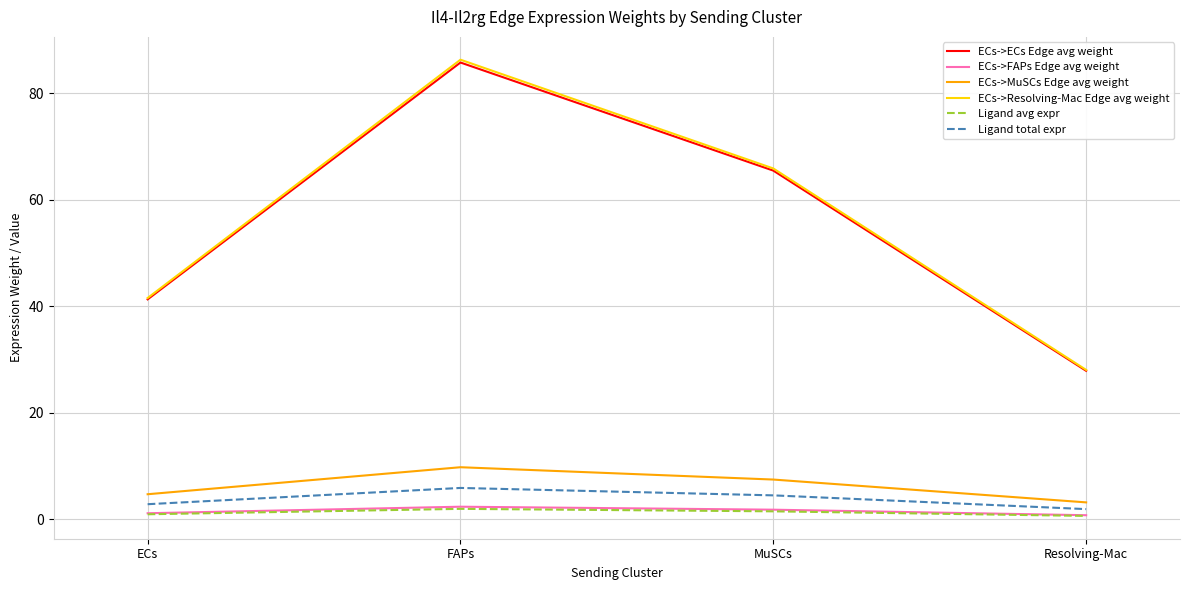

What is the difference between the highest and lowest values at ECs?

40.6